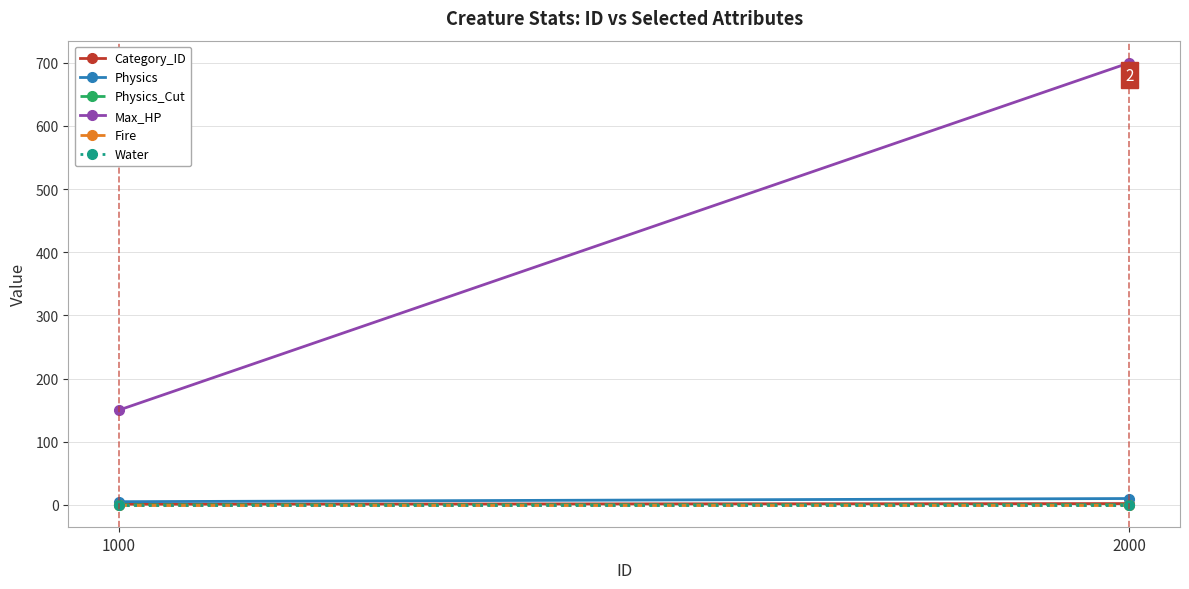

The value of Fire at 1000 is 0.0. True or false?

True